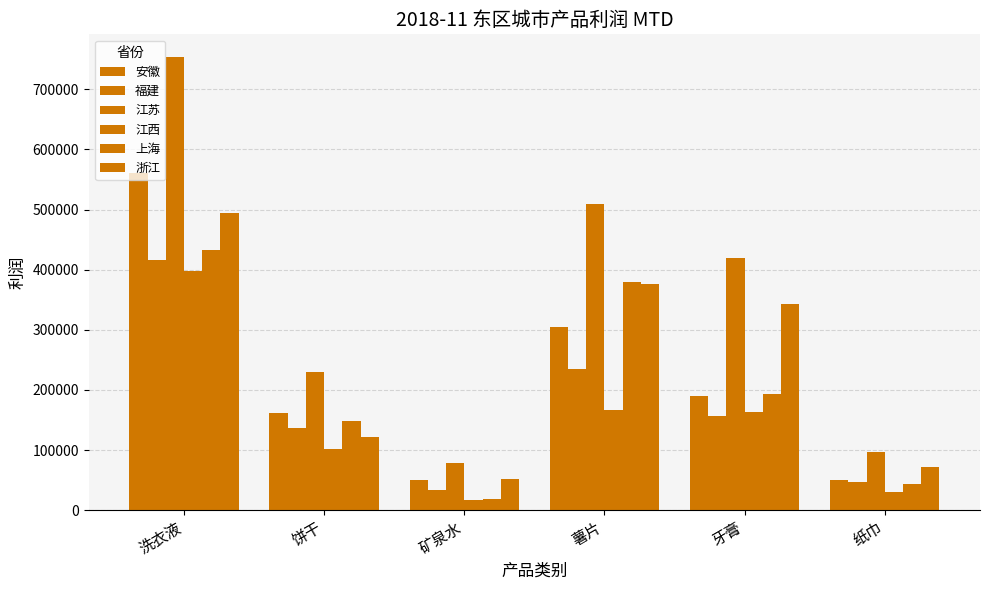

List the labels in order of 安徽 value, largest first.

洗衣液, 薯片, 牙膏, 饼干, 纸巾, 矿泉水